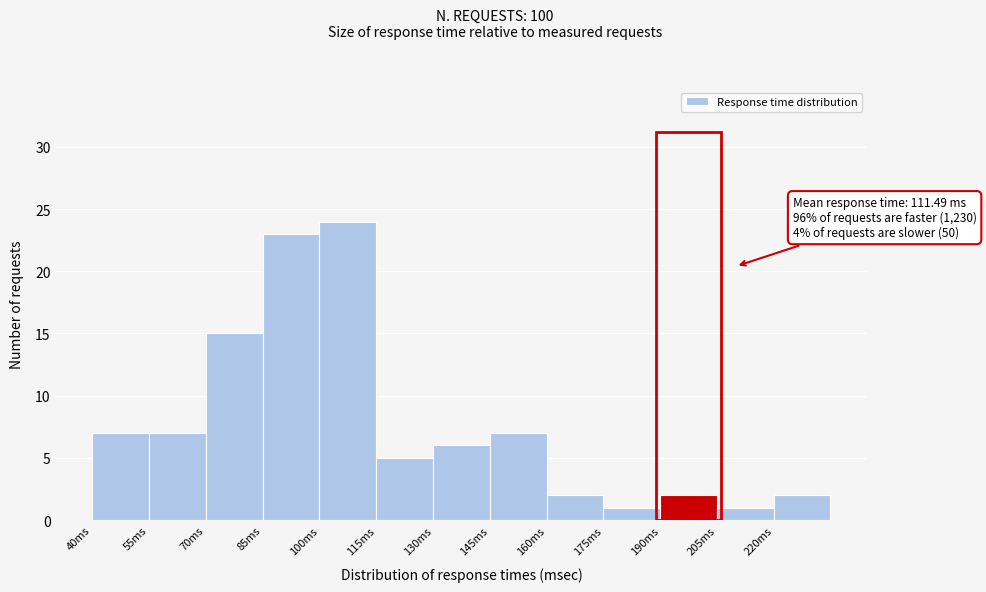

Over which range of the x-axis is the bar tallest?

100 to 115